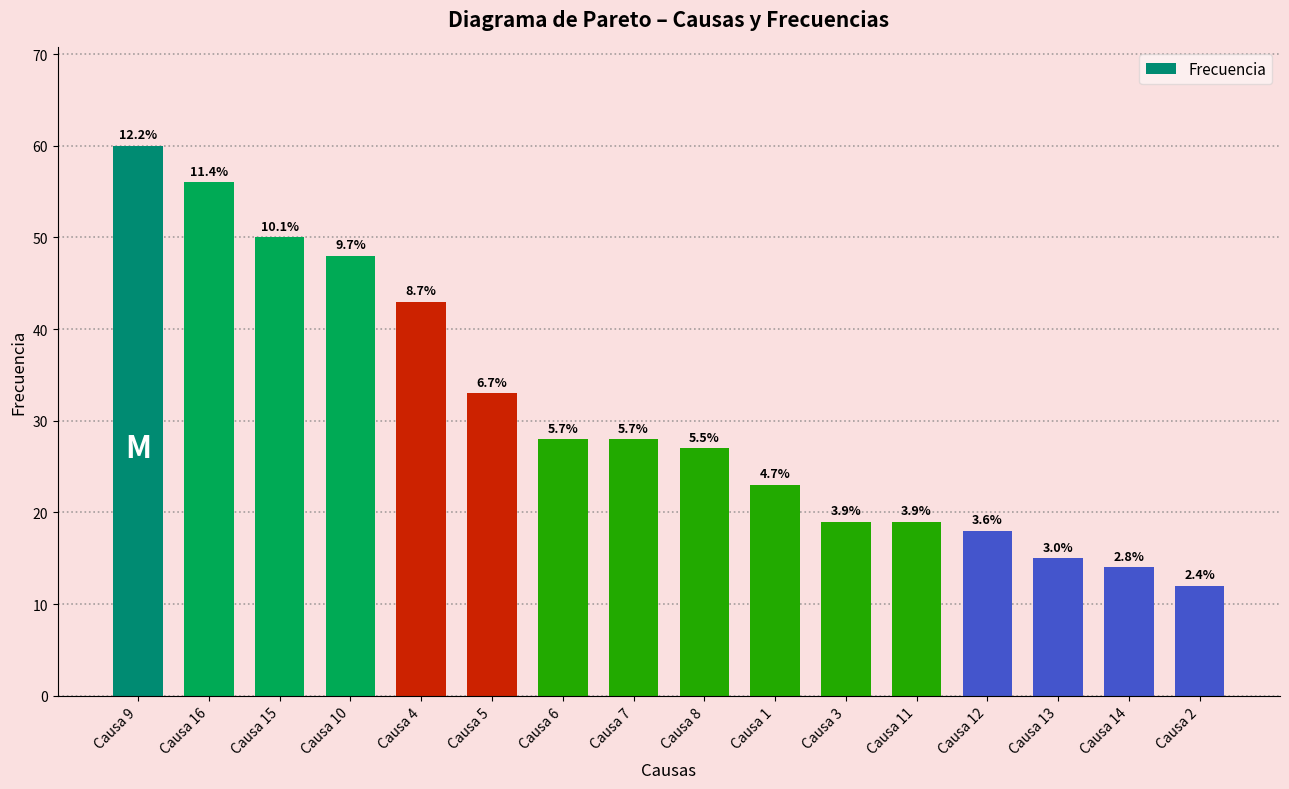

Reading left to right, extract all data points from this chart.

60	56	50	48	43	33	28	28	27	23	19	19	18	15	14	12